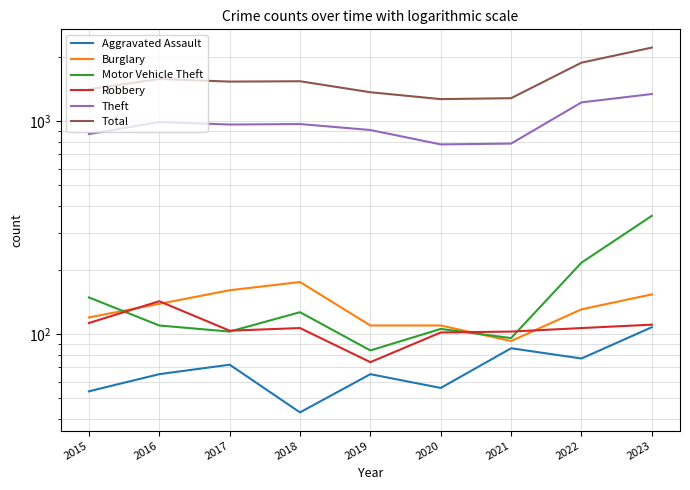

True or false: Motor Vehicle Theft and Total intersect in this chart.

False